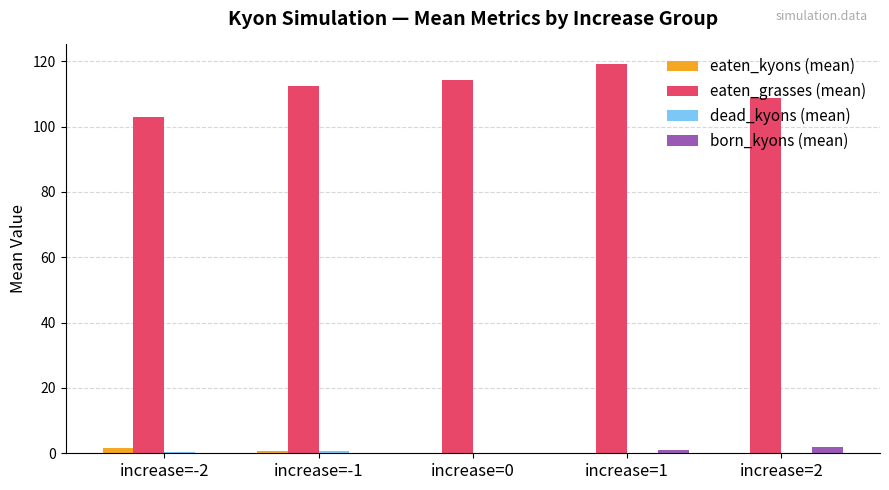

Are the bars horizontal?

No